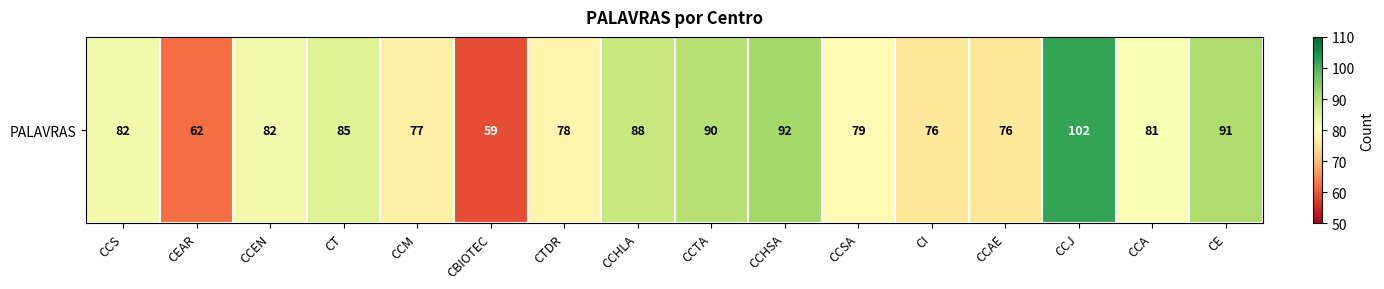

What is the difference between the maximum and minimum values?

43